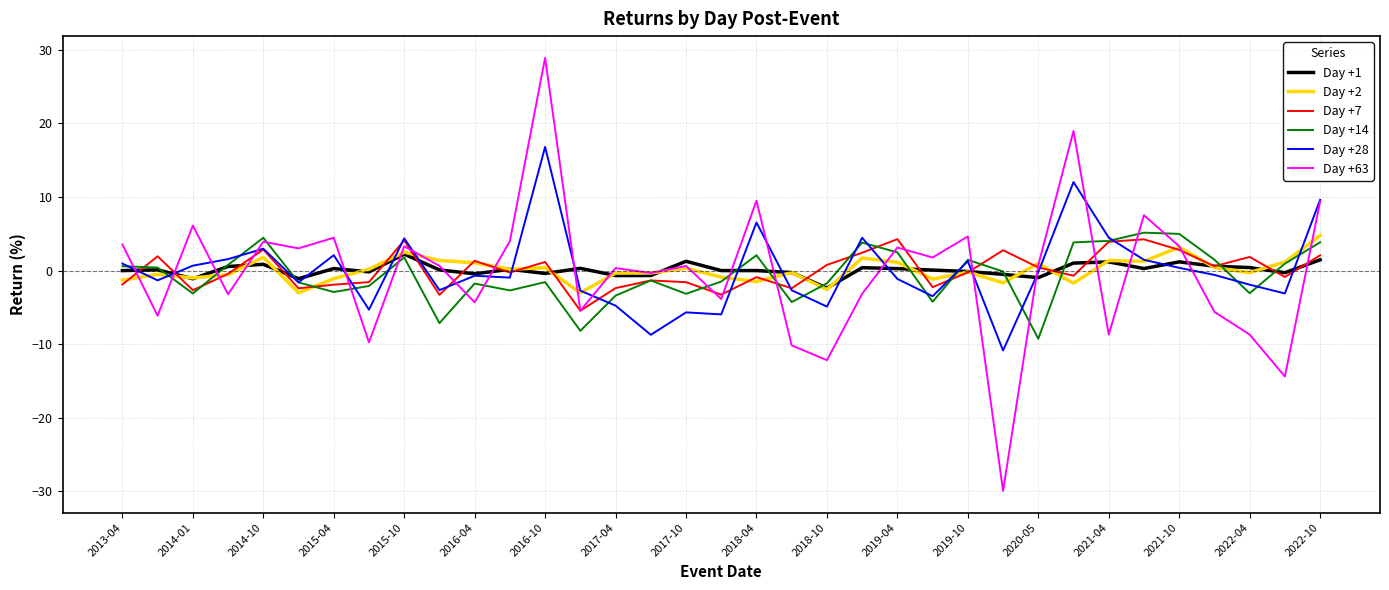

Which series has the largest range (max minus min)?

Day +63